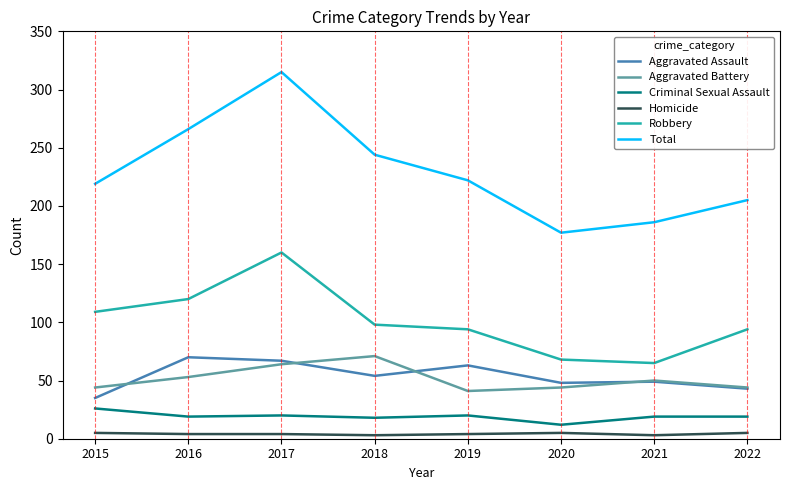

Which category has the highest value across all series?

2017